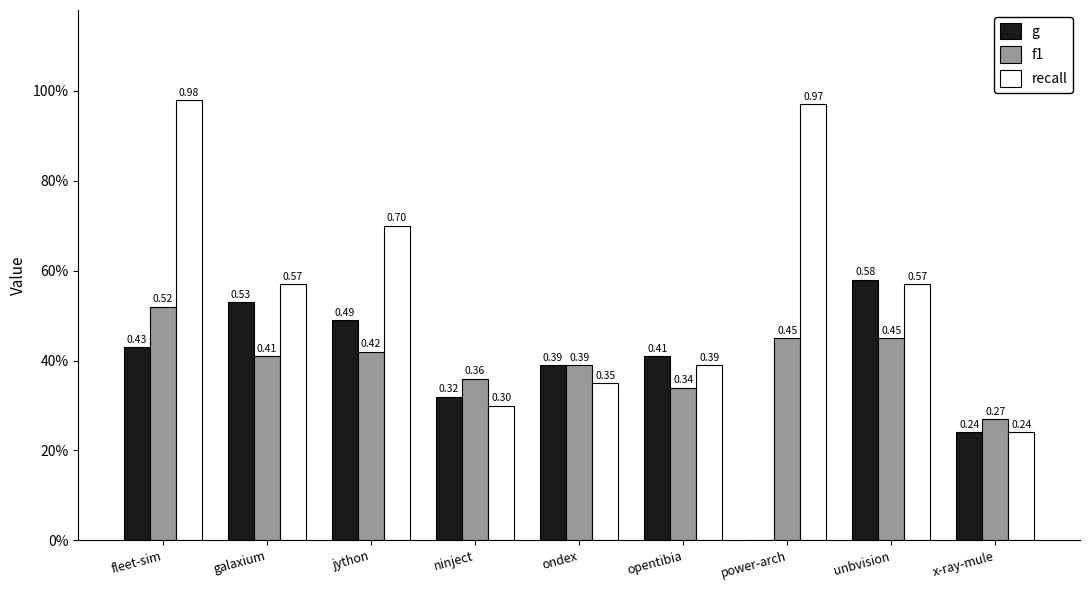

Is the value of g at ninject greater than the value of recall at opentibia?

No